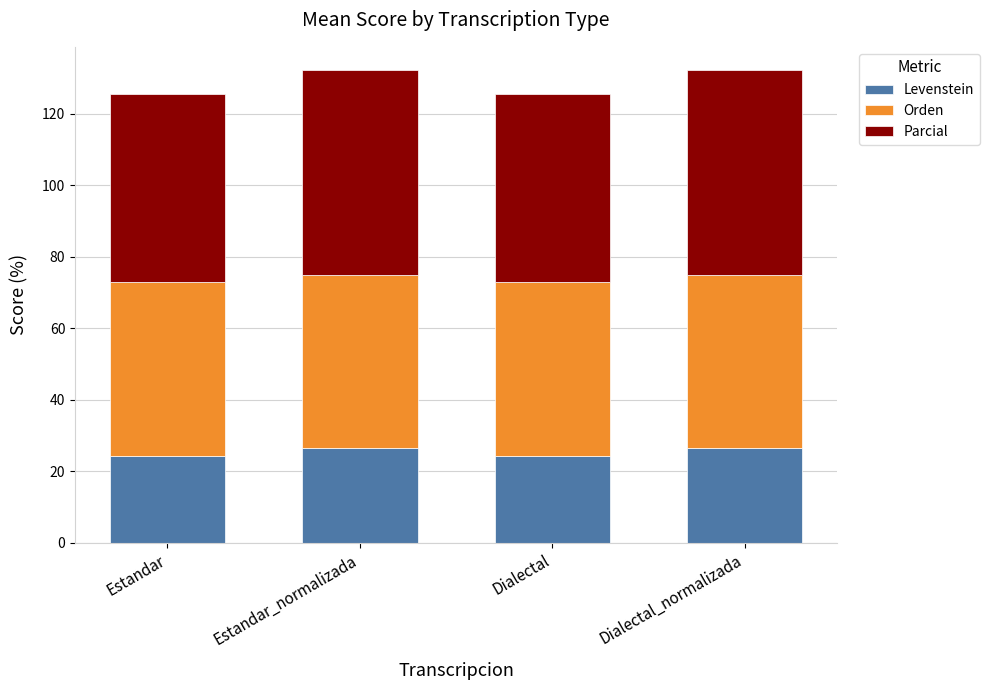

Reading left to right, list the values for the Levenstein series.

Estandar=24.4	Estandar_normalizada=26.6	Dialectal=24.4	Dialectal_normalizada=26.6